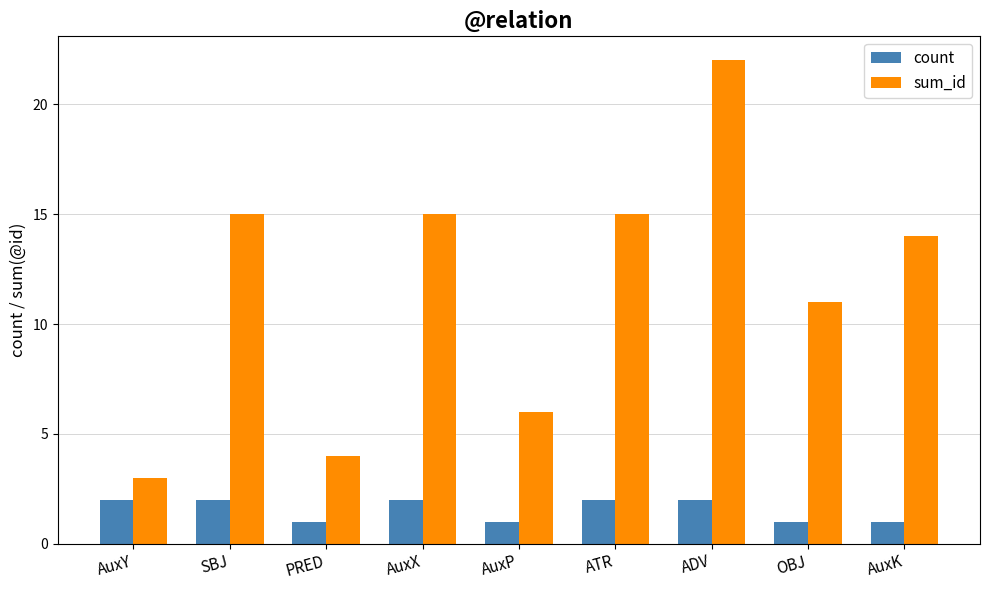

Rank the series by their maximum value, from lowest to highest.

count, sum_id